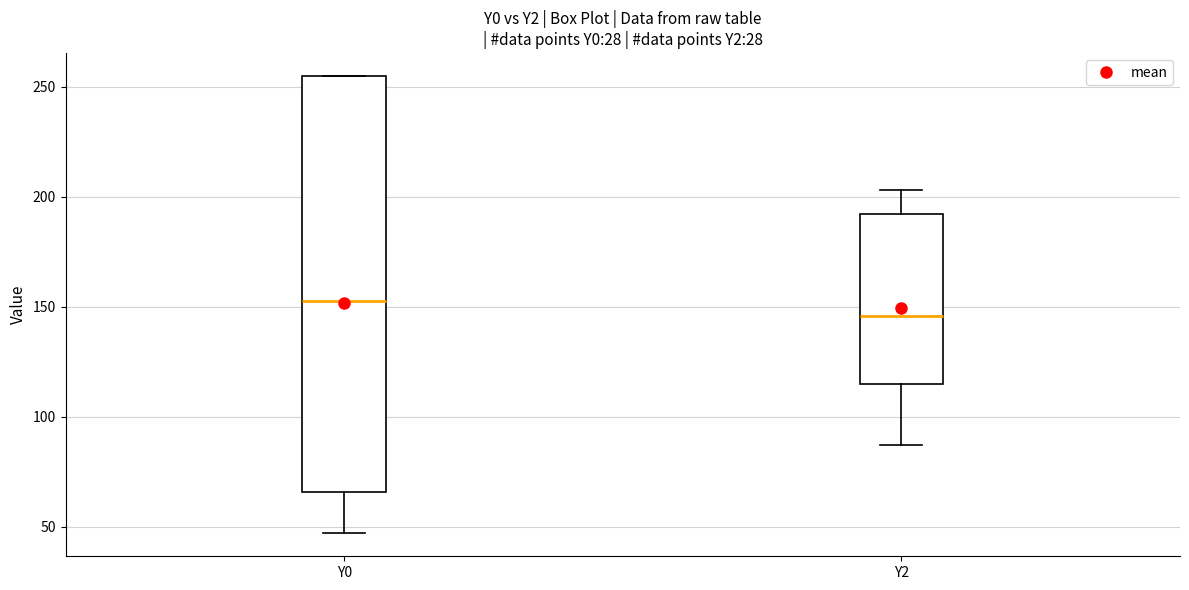

Reading left to right, transcribe this box plot: for each box, give where its median line is, the range the box spans, and where its two whiskers end, as read against the y-axis. The values are not printed on the chart, so give them approximately, as read against the axis.

Y0: median 155, box 65 to 255, whiskers 45 to 255
Y2: median 145, box 115 to 190, whiskers 85 to 205